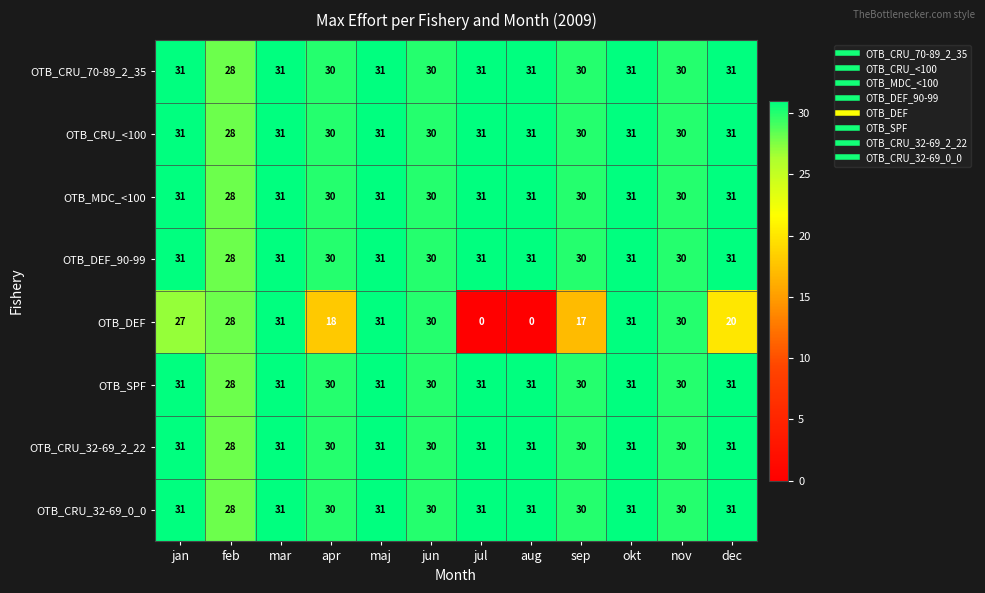

How many OTB_CRU_32-69_2_22 values are between 30 and 31?

11